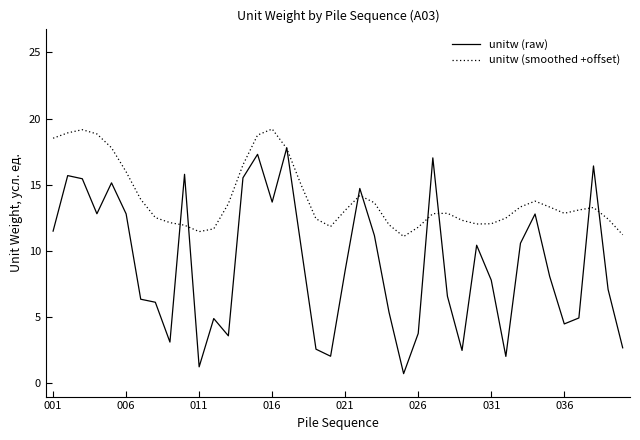

Which series has the largest total across all categories?

unitw (smoothed +offset)